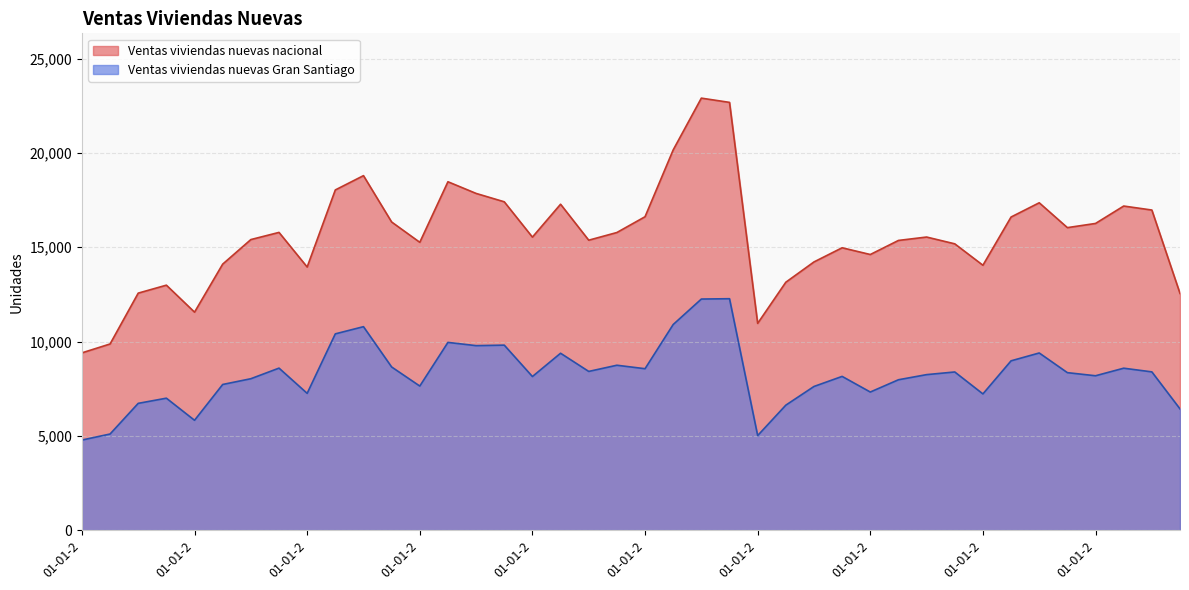

What is the label of the 12th point from the right?

01-01-2